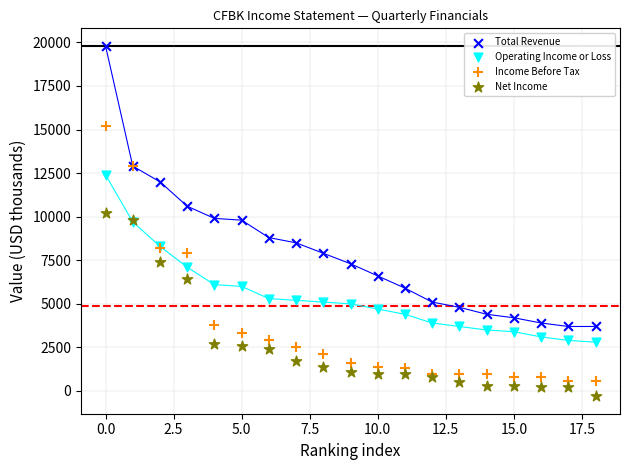

What are all the series names shown in the legend?

Total Revenue, Operating Income or Loss, Income Before Tax, Net Income